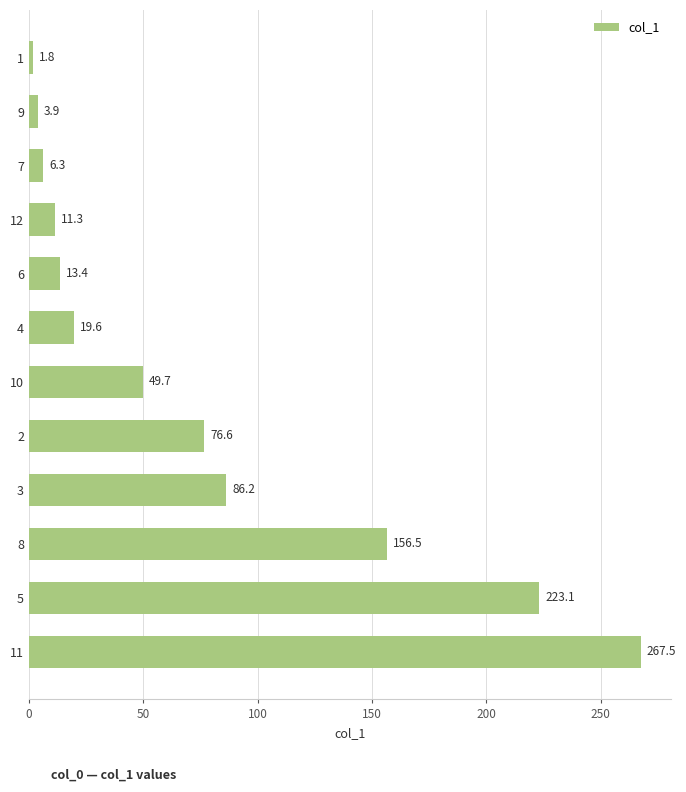

Rank the categories by value from highest to lowest.

11, 5, 8, 3, 2, 10, 4, 6, 12, 7, 9, 1